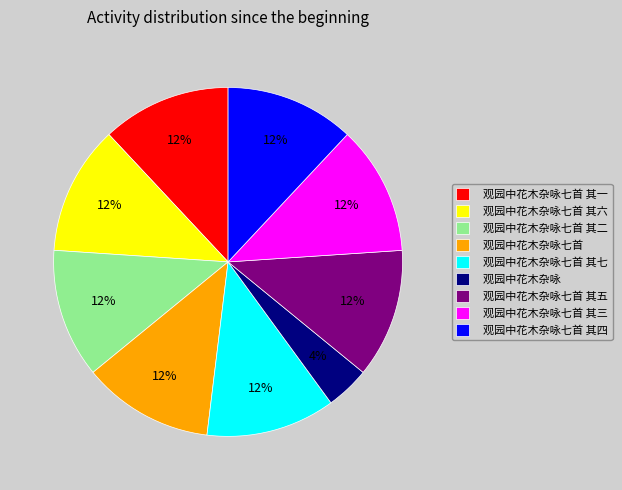

Do 观园中花木杂咏七首 其一 and 观园中花木杂咏七首 其二 together represent more than half of the pie?

No